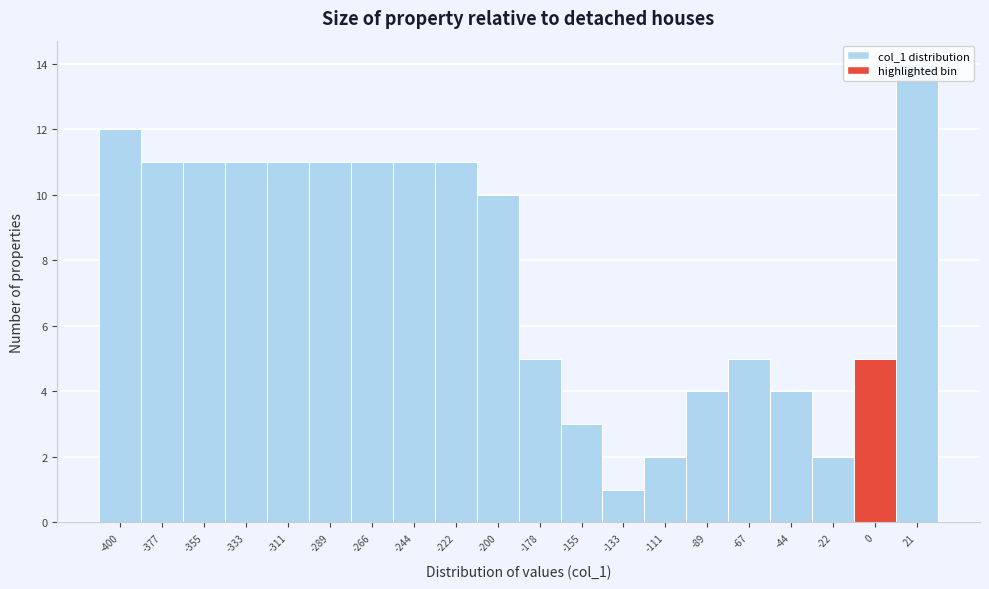

What is the ratio of the value at -333 to the value at -133?

11.0